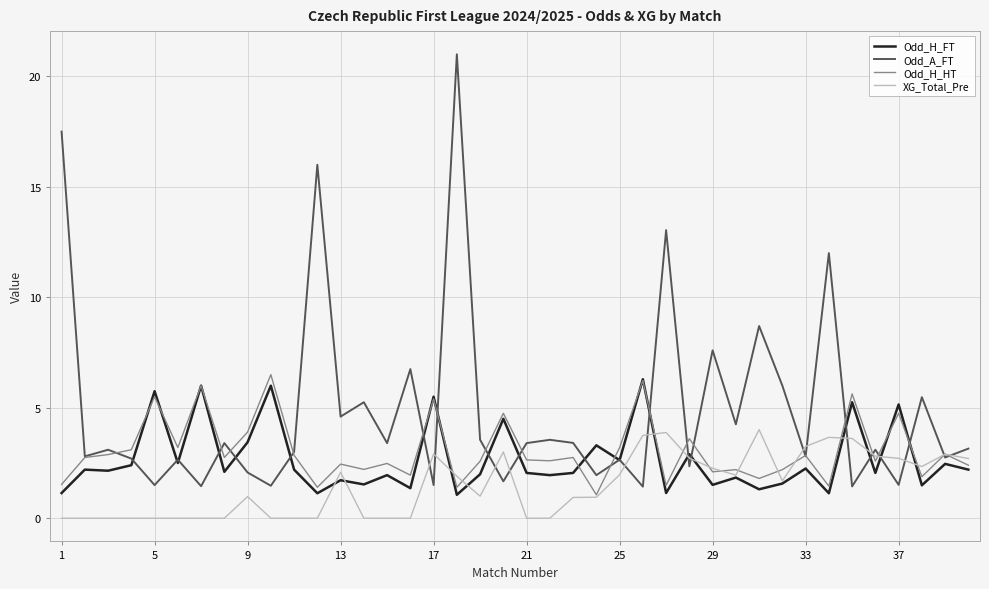

What is the average value of the Odd_A_FT series?

4.9